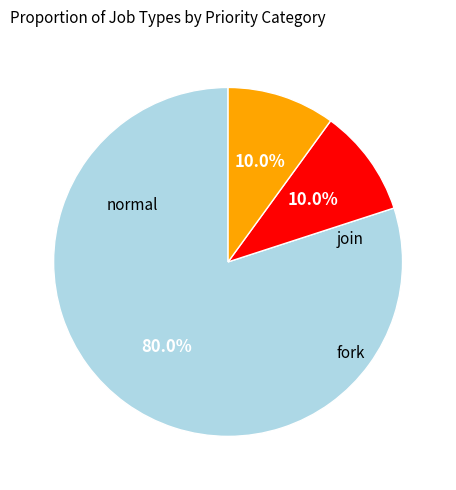

To the nearest percent, what is the difference between the largest and smallest slice percentages?

70%